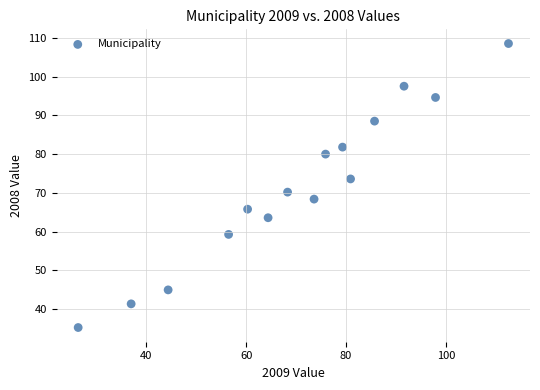

What is the range of Y values (max minus min)?

73.2